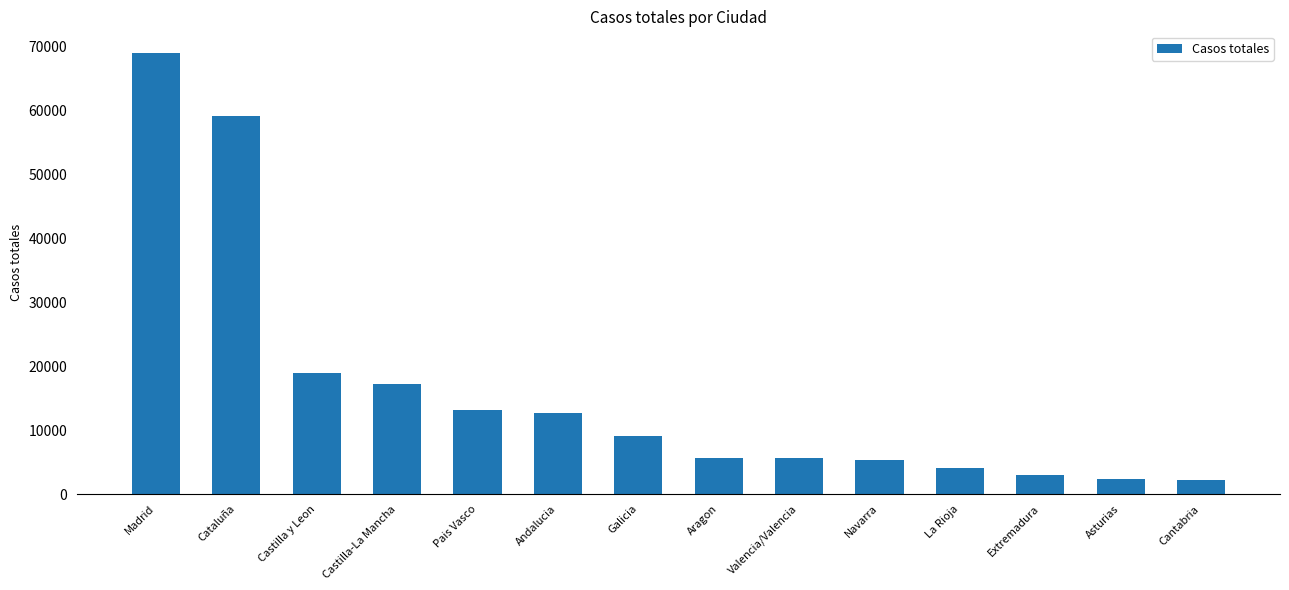

What is the minimum value shown in the chart?

2246